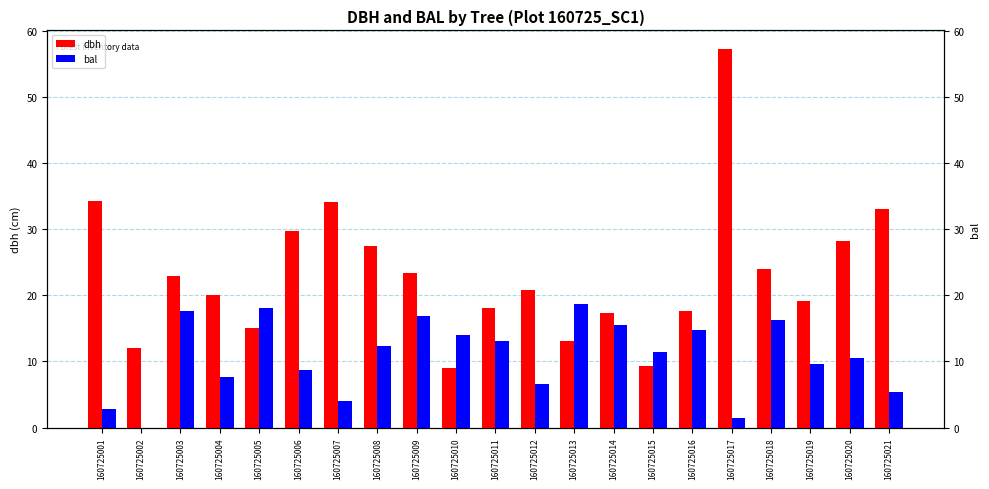

List the series in order of their peak value, lowest first.

bal, dbh